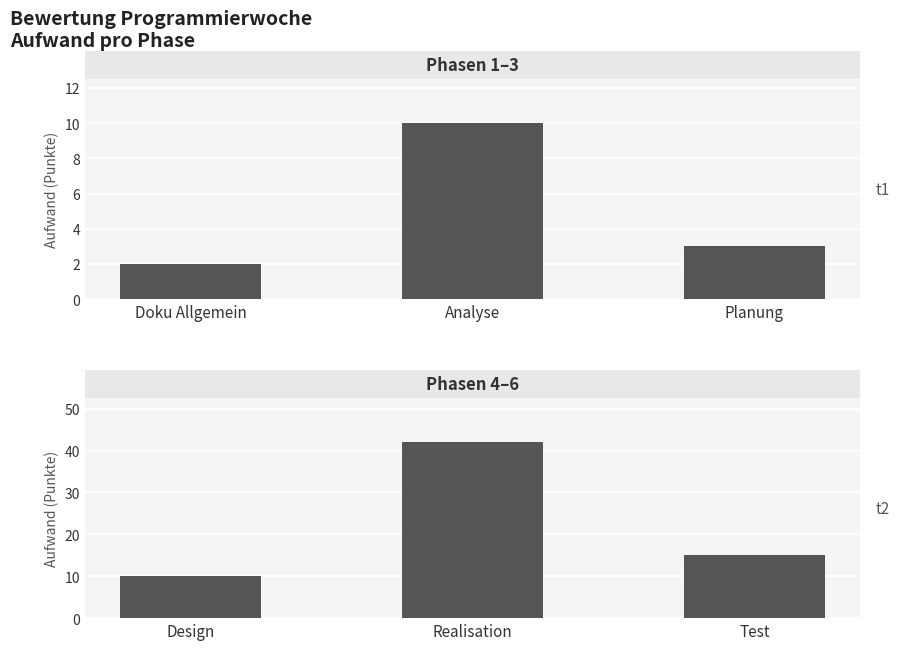

Between Test and Realisation, which is larger?

Realisation